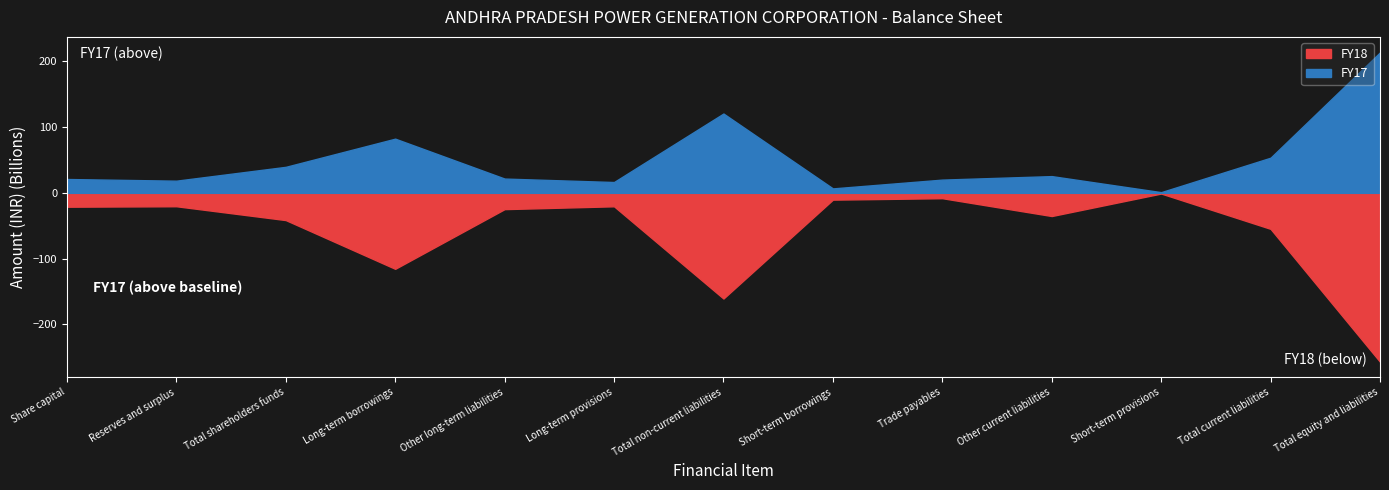

At which category does FY17 reach its first local peak?

Long-term borrowings